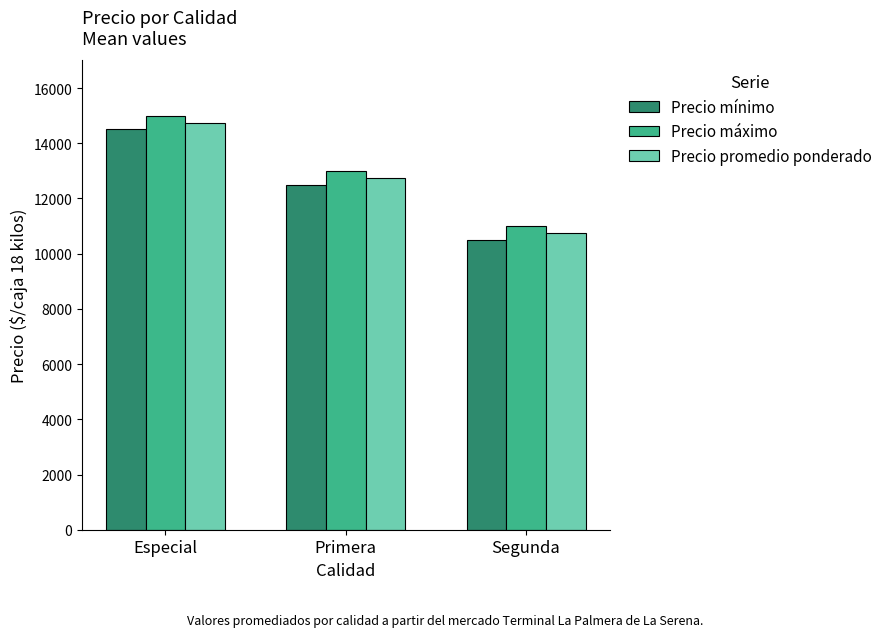

Is it true that Precio mínimo equals 5957 at Segunda?

False